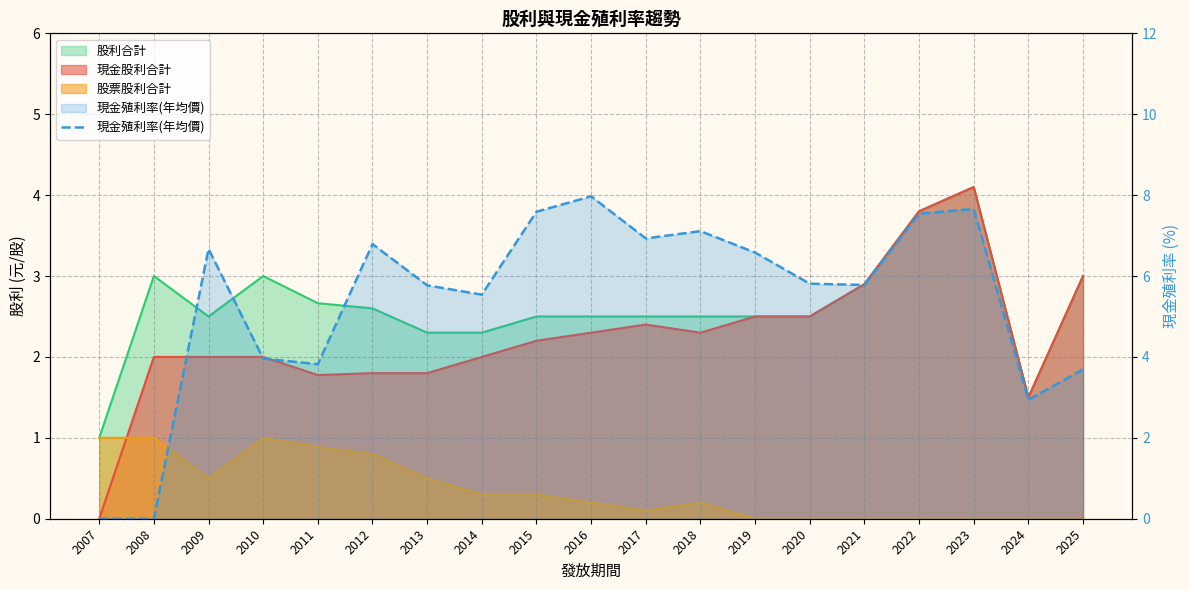

What is the greatest value displayed?

8.0